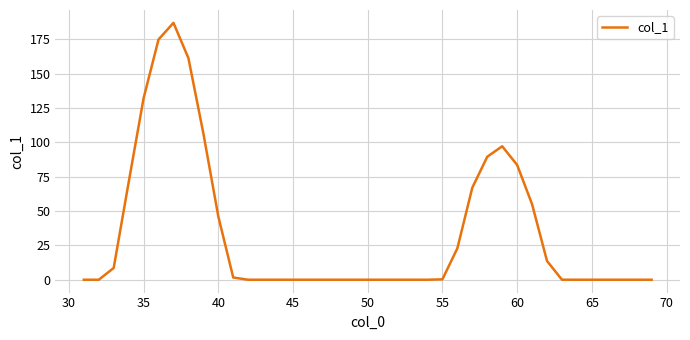

What is the maximum value shown in the chart?

187.0